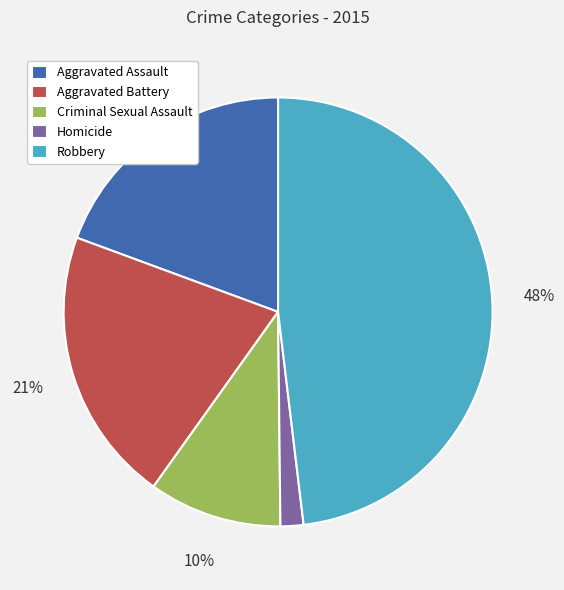

To the nearest percent, what is the difference between the Aggravated Assault and Criminal Sexual Assault slice percentages?

9%